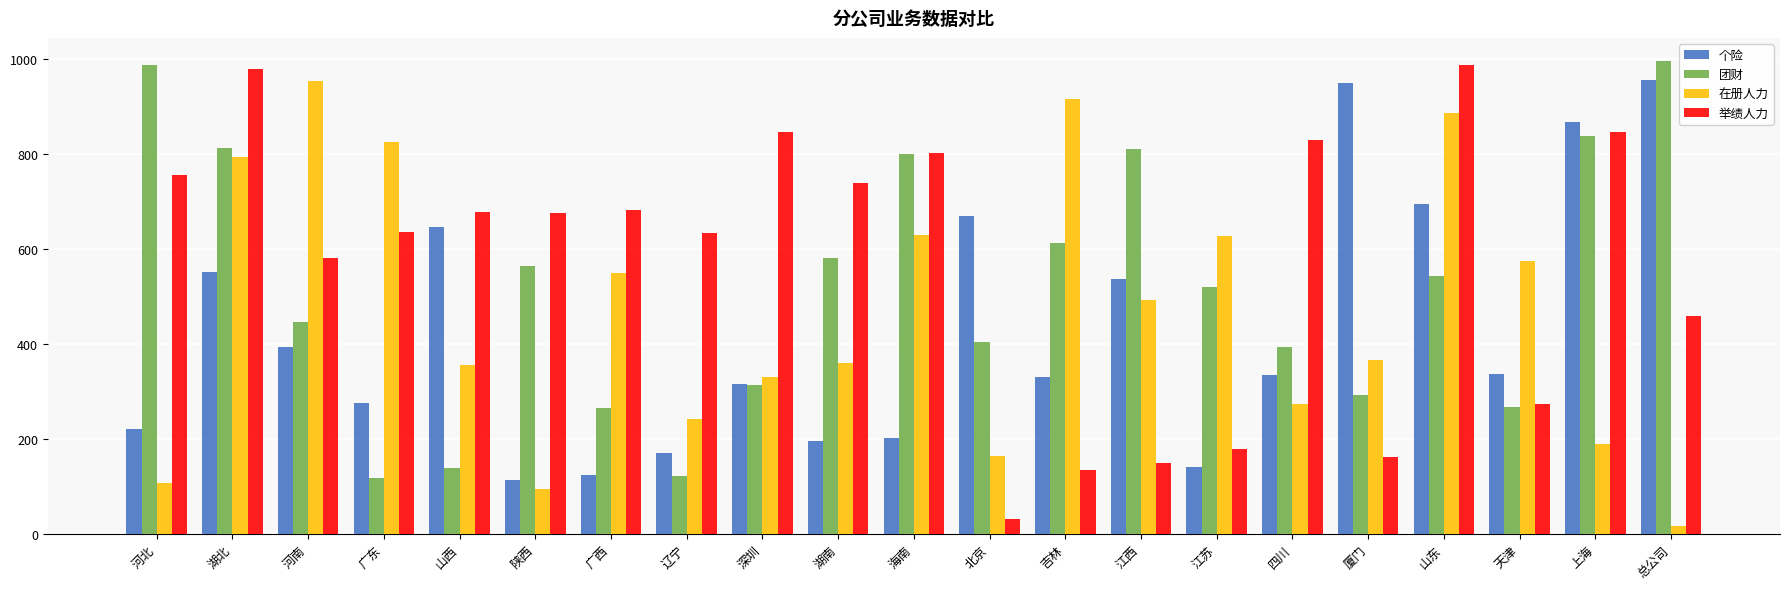

How many series are shown in this chart?

4